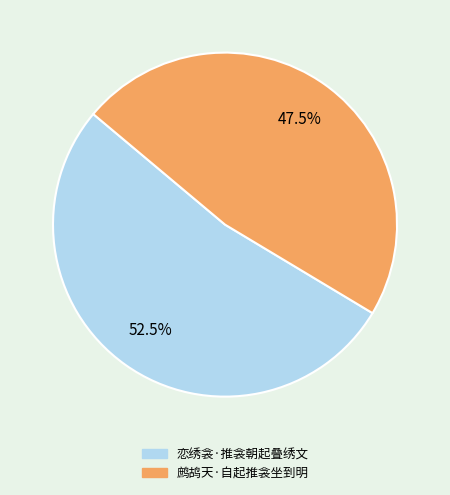

True or false: 鹧鸪天·自起推衾坐到明 accounts for 56% of the total.

False